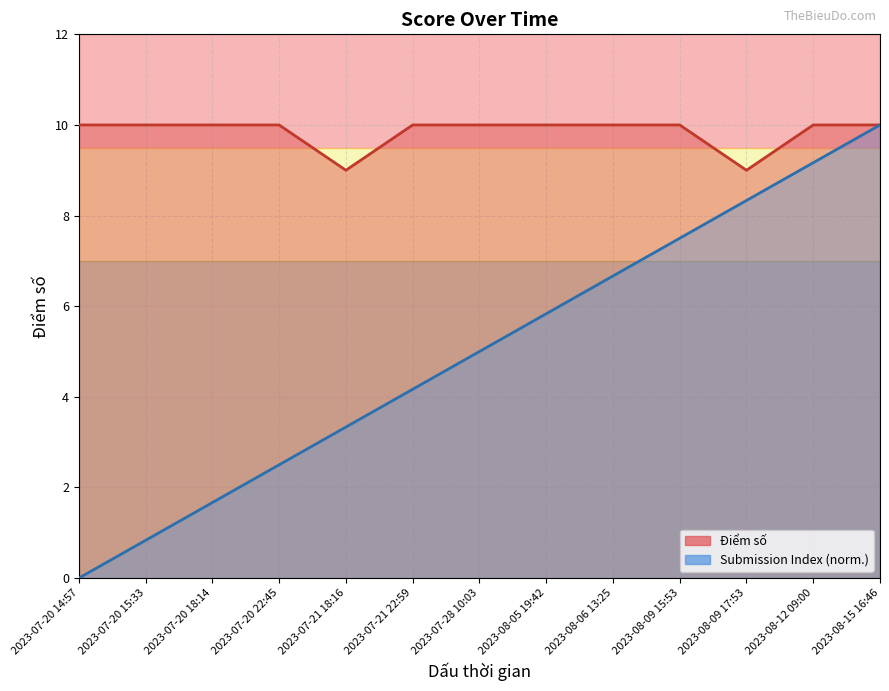

What is the total value across all series at 2023-07-28 10:03?

15.0